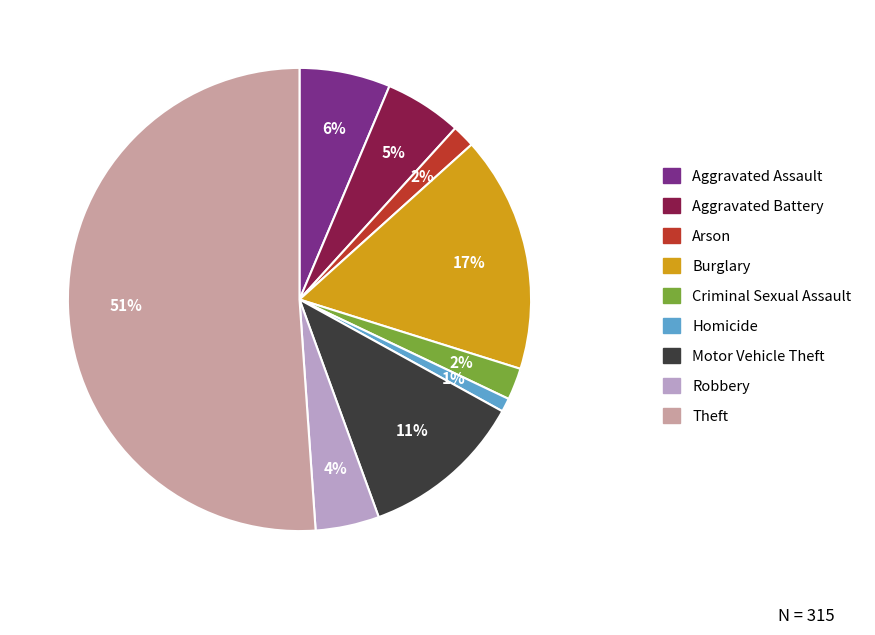

Which slice is the largest?

Theft